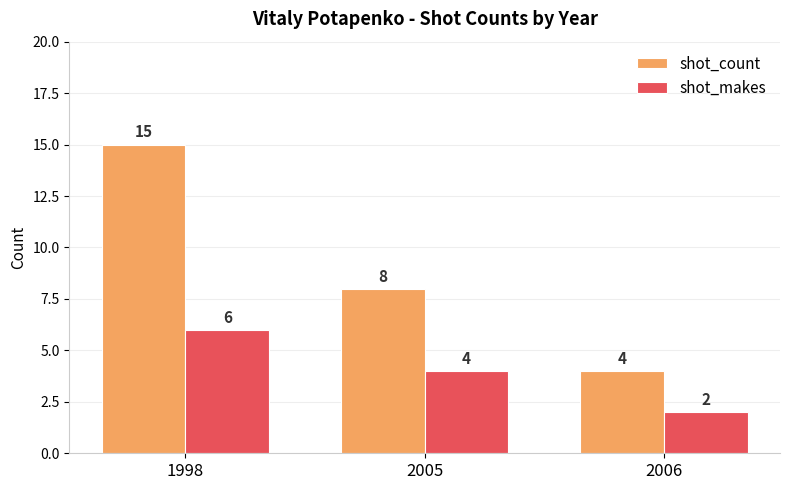

True or false: shot_makes has a value of 2 at 2006.

True